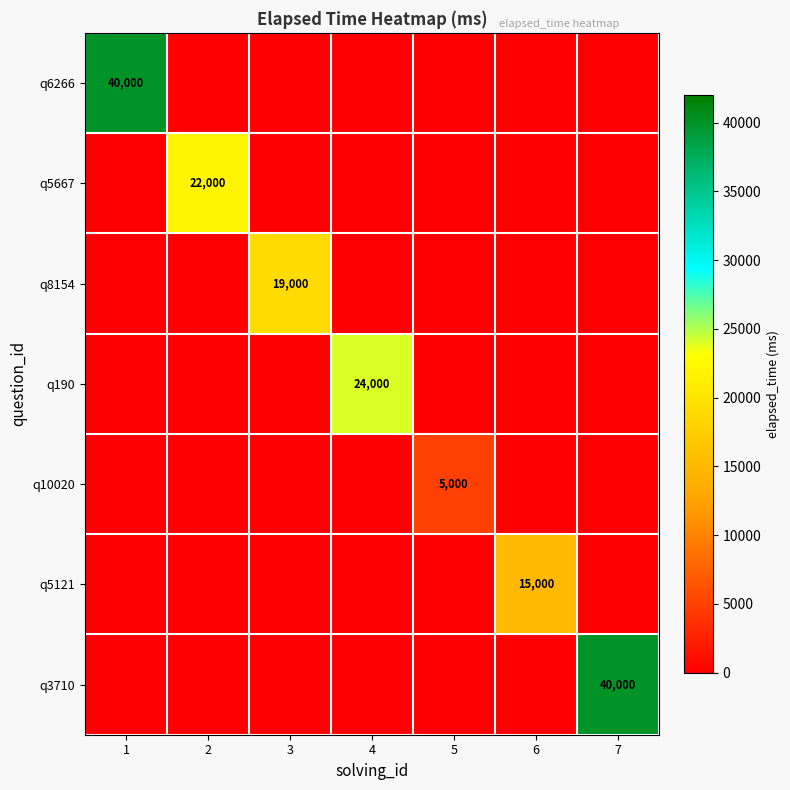

At which label is q10020 closest to 2500?

1